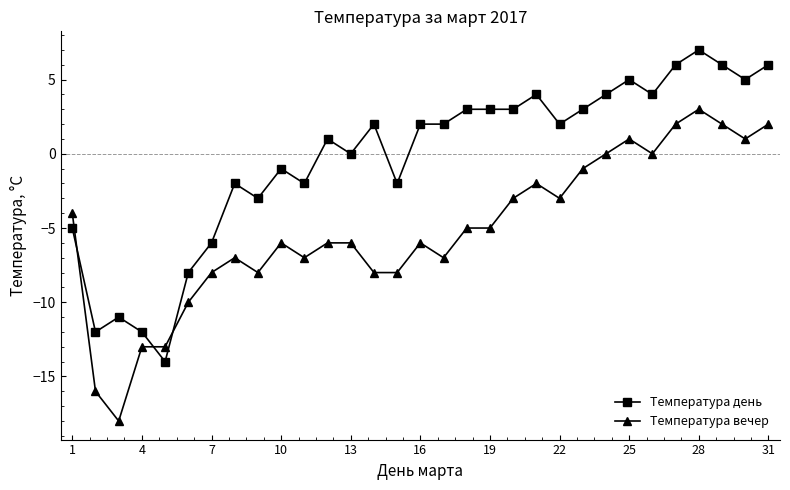

How many lines are shown in the chart?

2